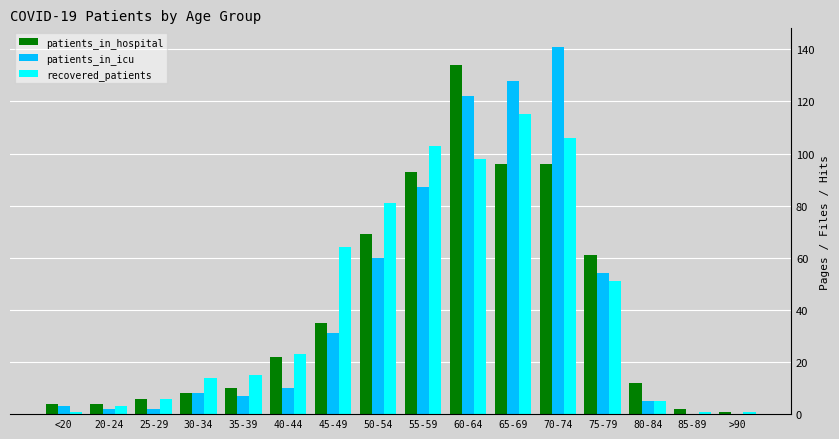

What are all the series names shown in the legend?

patients_in_hospital, patients_in_icu, recovered_patients